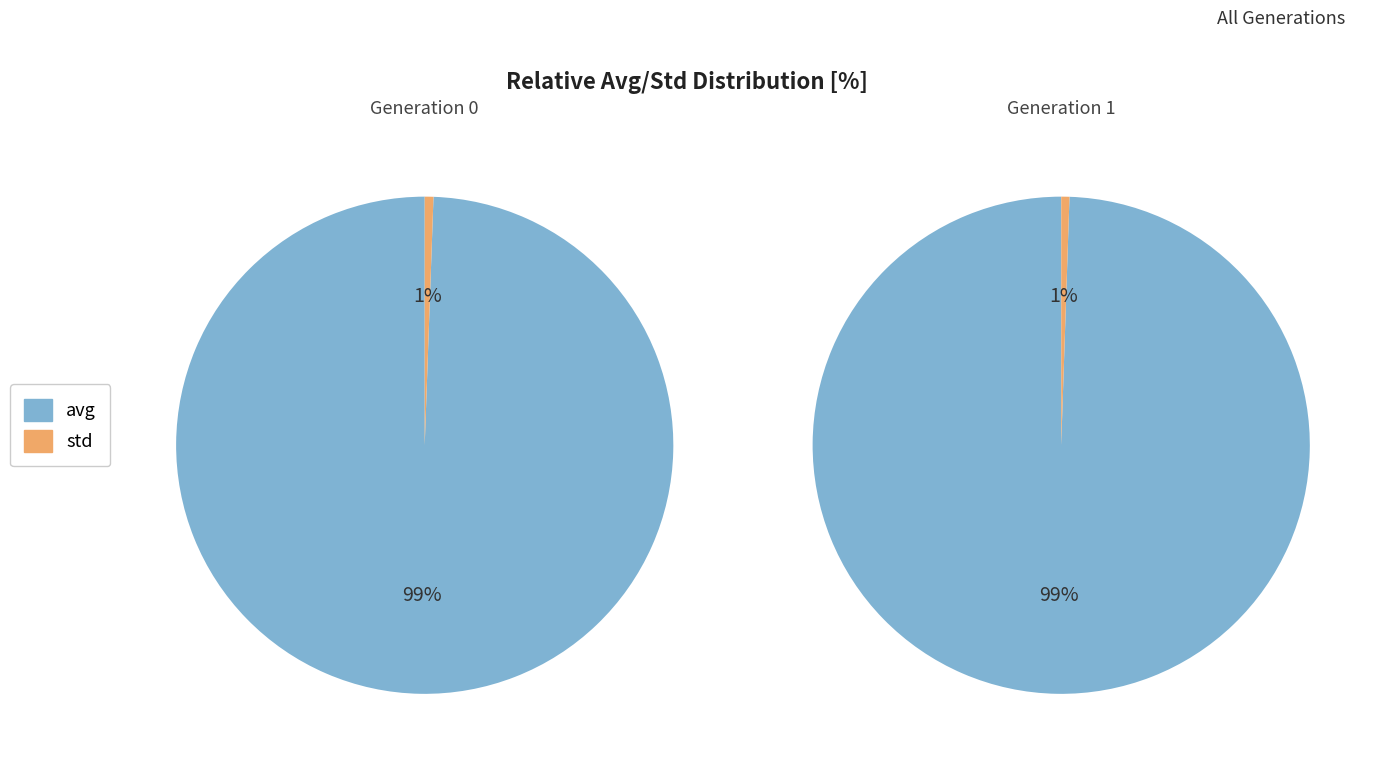

To the nearest percent, what is the average slice percentage?

50%